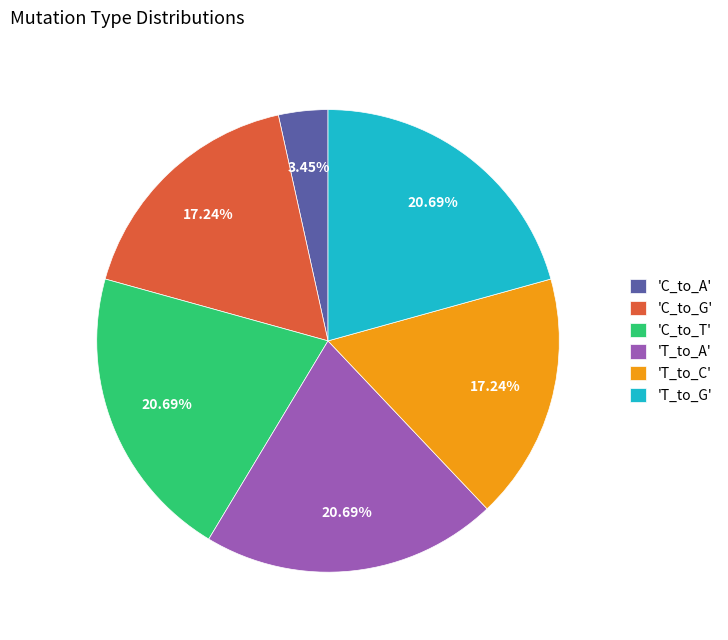

How many slices are in this pie chart?

6